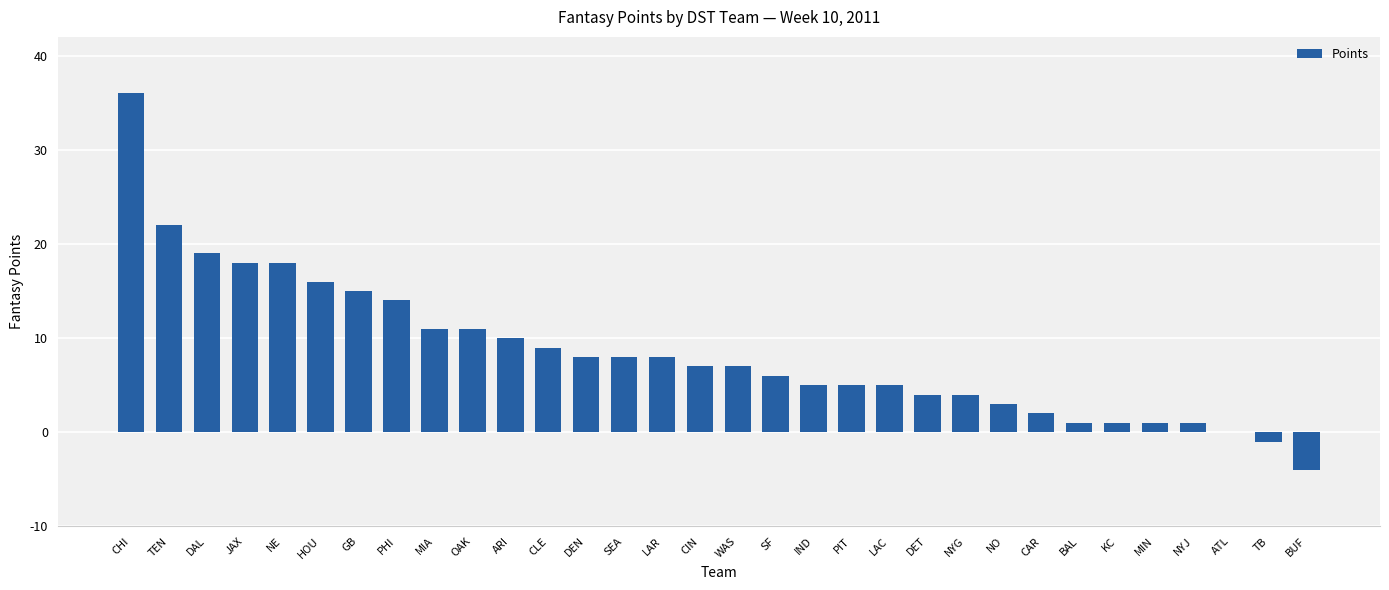

What is the difference between the values at DAL and CLE?

10